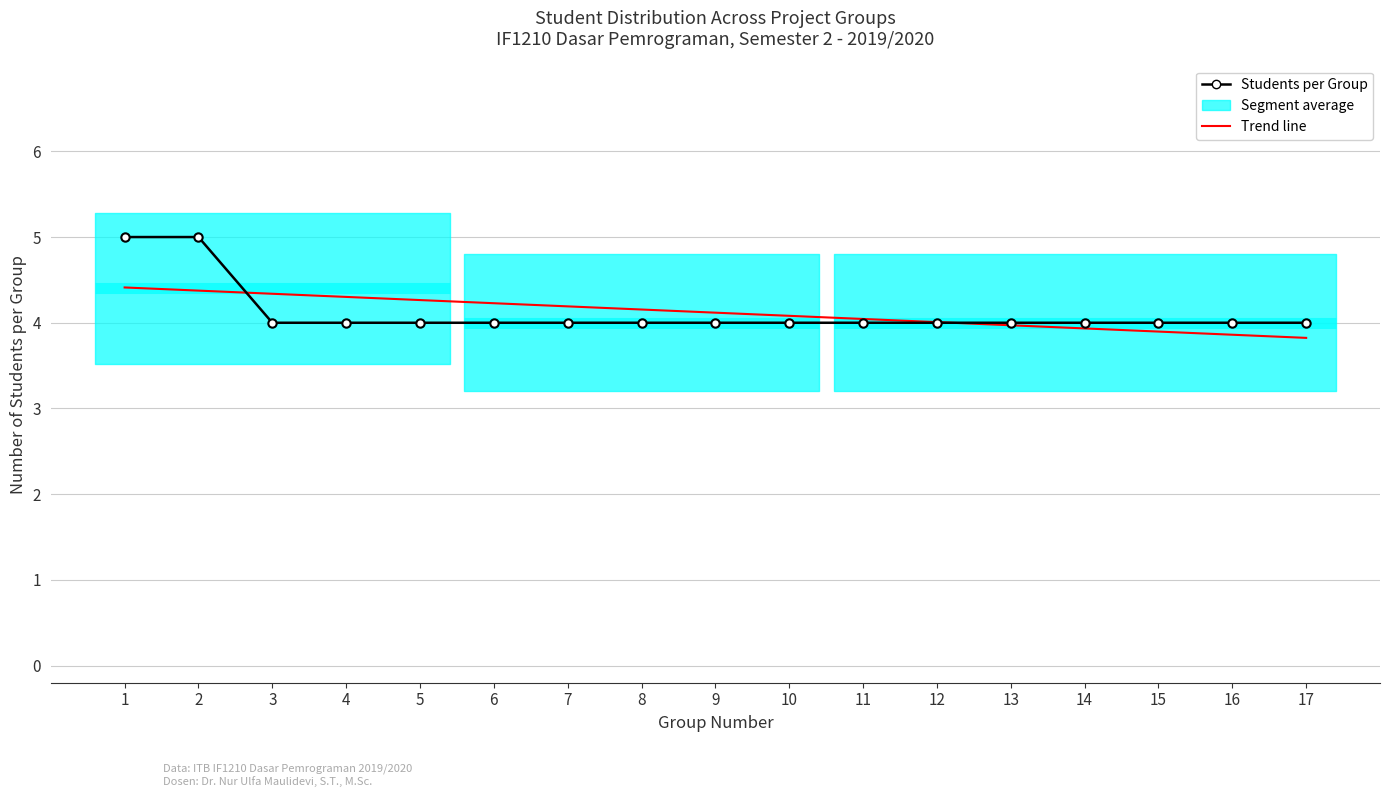

Reading left to right, extract all data points from this chart.

Students per Group: 1=5.0	2=5.0	3=4.0	4=4.0	5=4.0	6=4.0	7=4.0	8=4.0	9=4.0	10=4.0	11=4.0	12=4.0	13=4.0	14=4.0	15=4.0	16=4.0	17=4.0
Trend line: 1=4.4	2=4.4	3=4.3	4=4.3	5=4.3	6=4.2	7=4.2	8=4.2	9=4.1	10=4.1	11=4.0	12=4.0	13=4.0	14=3.9	15=3.9	16=3.9	17=3.8